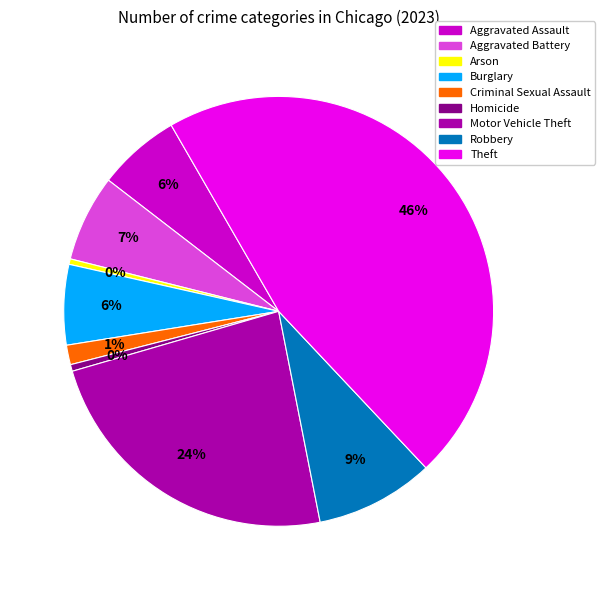

True or false: Criminal Sexual Assault accounts for 11% of the total.

False